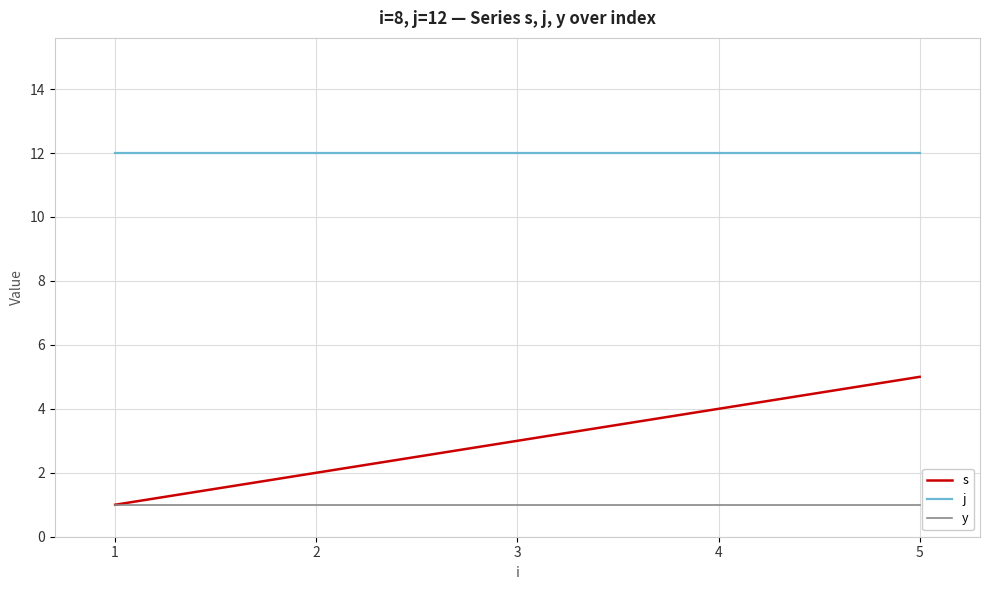

Is it true that j equals 4 at 4?

False